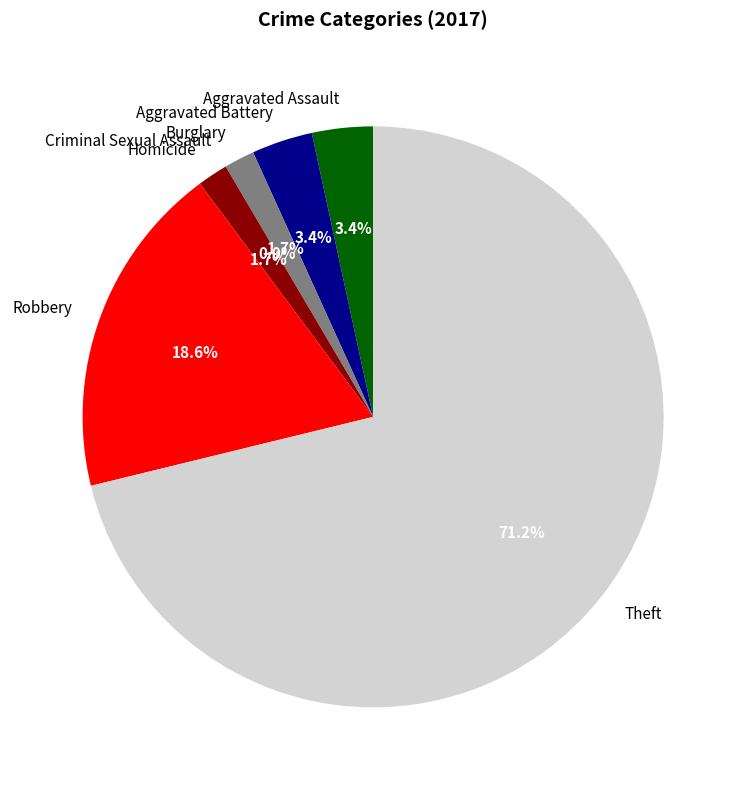

Rank the categories by value from lowest to highest.

Criminal Sexual Assault, Burglary, Homicide, Aggravated Assault, Aggravated Battery, Robbery, Theft